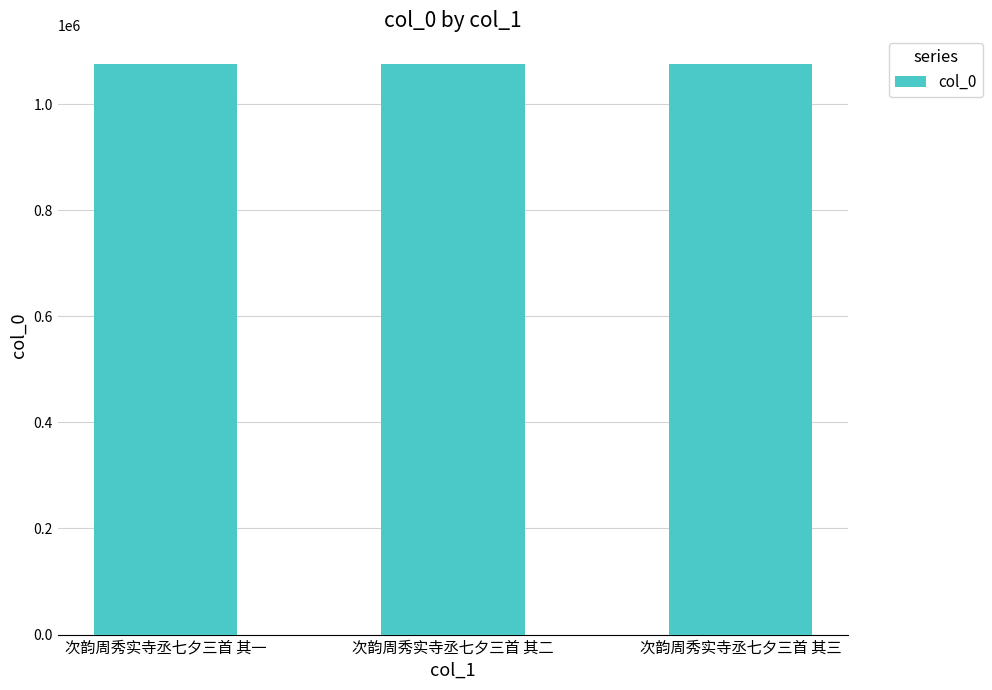

What is the label of the 2nd bar from the right?

次韵周秀实寺丞七夕三首 其二